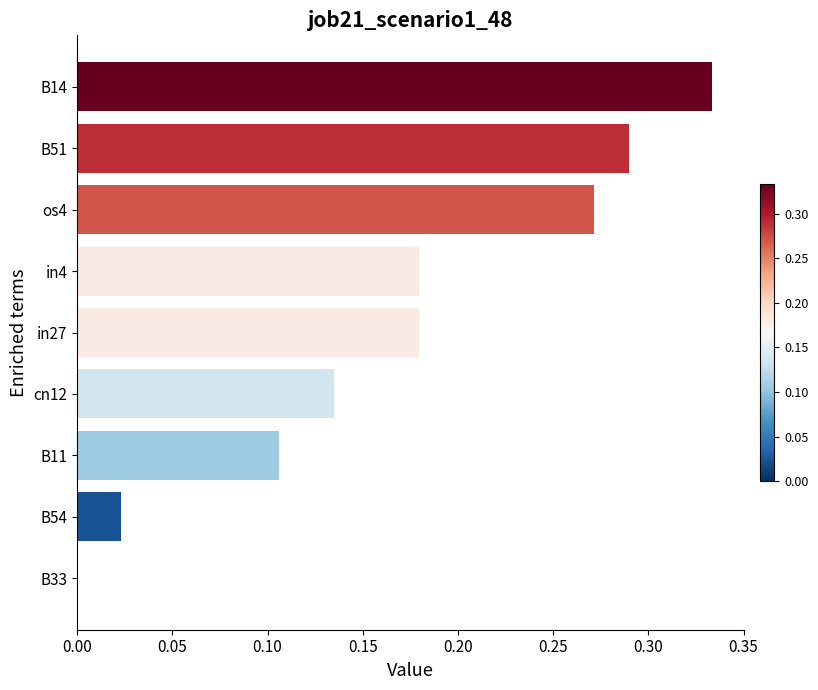

Are the bars horizontal?

Yes